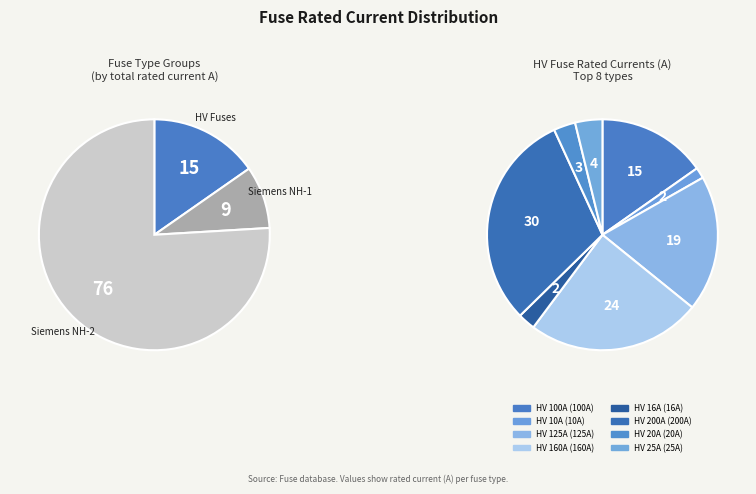

The HV 80A slice represents 11% of the pie. True or false?

False